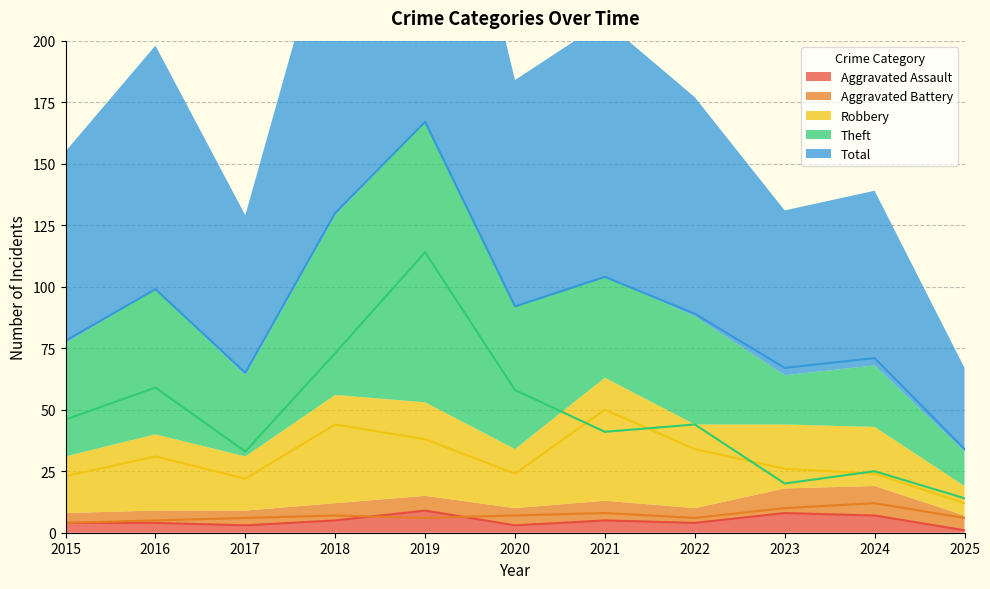

What is the sum of the Theft values at 2017 and 2025?

47